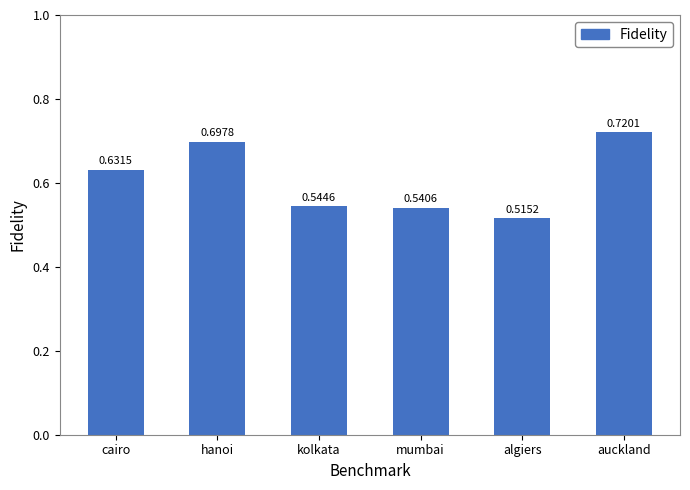

List the labels in order of value, smallest first.

algiers, mumbai, kolkata, cairo, hanoi, auckland